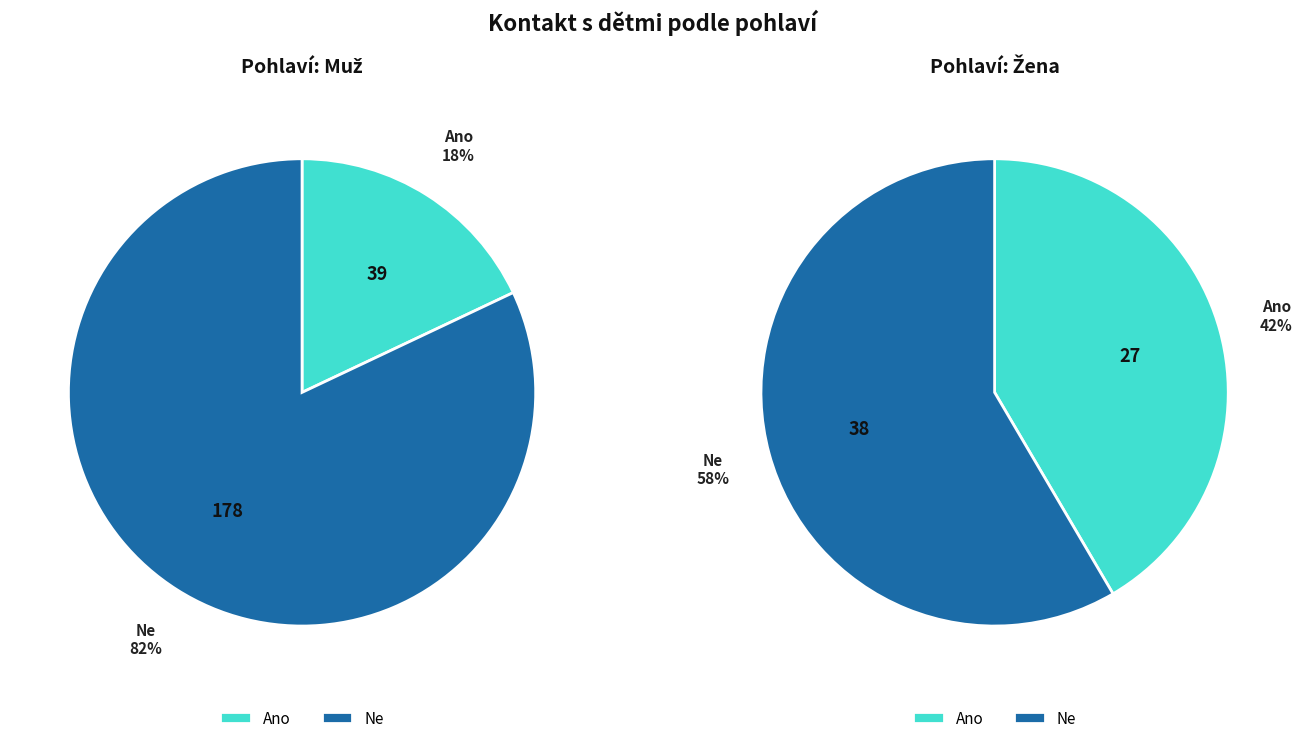

What is the largest slice in the pie chart?

Ne